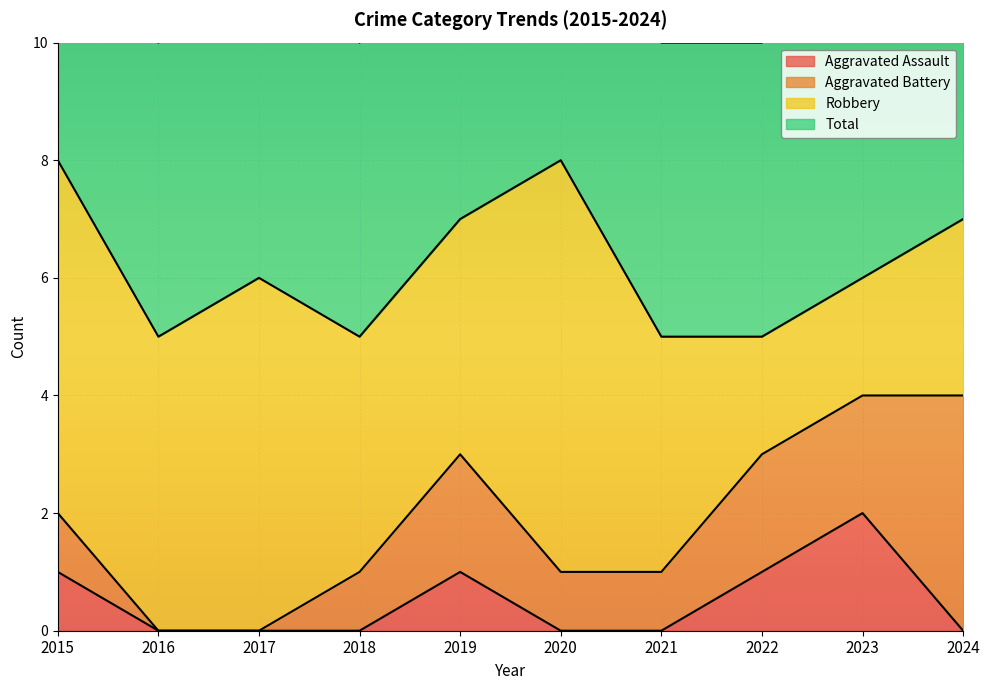

The value of Aggravated Assault at 2016 is 0. True or false?

True